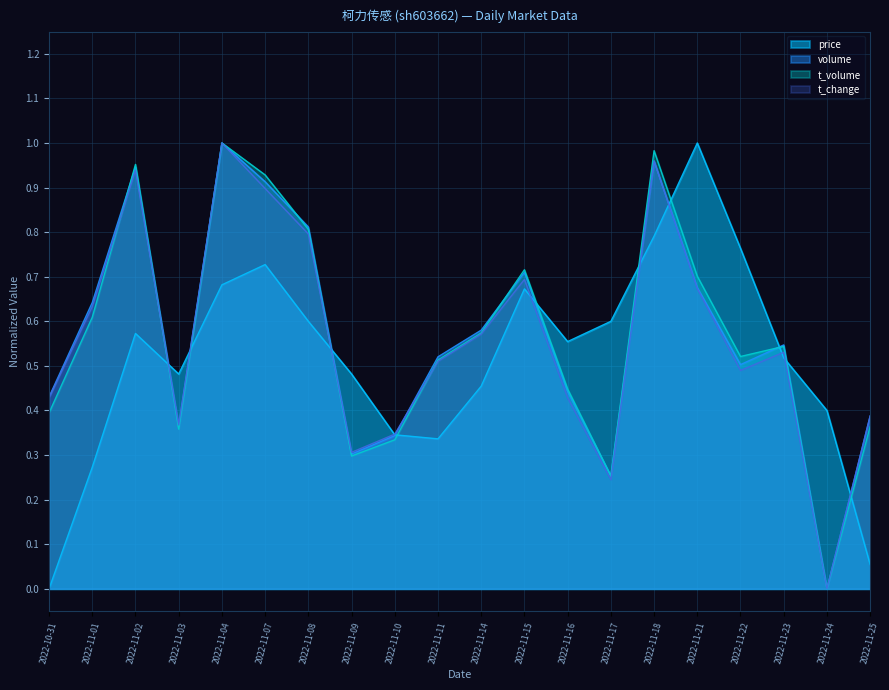

Where is the first local minimum for price?

2022-11-03